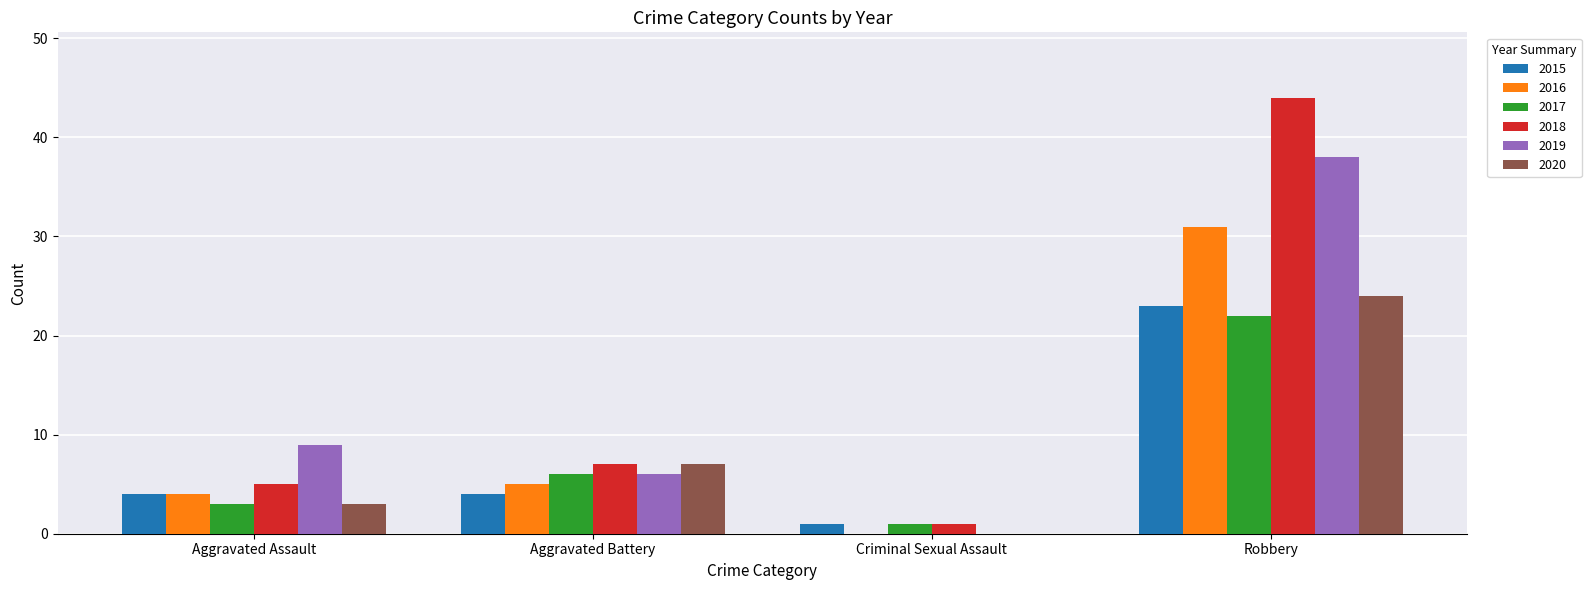

Reading left to right, list all the values displayed in this chart.

2015: Aggravated Assault=4	Aggravated Battery=4	Criminal Sexual Assault=1	Robbery=23
2016: Aggravated Assault=4	Aggravated Battery=5	Criminal Sexual Assault=0	Robbery=31
2017: Aggravated Assault=3	Aggravated Battery=6	Criminal Sexual Assault=1	Robbery=22
2018: Aggravated Assault=5	Aggravated Battery=7	Criminal Sexual Assault=1	Robbery=44
2019: Aggravated Assault=9	Aggravated Battery=6	Criminal Sexual Assault=0	Robbery=38
2020: Aggravated Assault=3	Aggravated Battery=7	Criminal Sexual Assault=0	Robbery=24